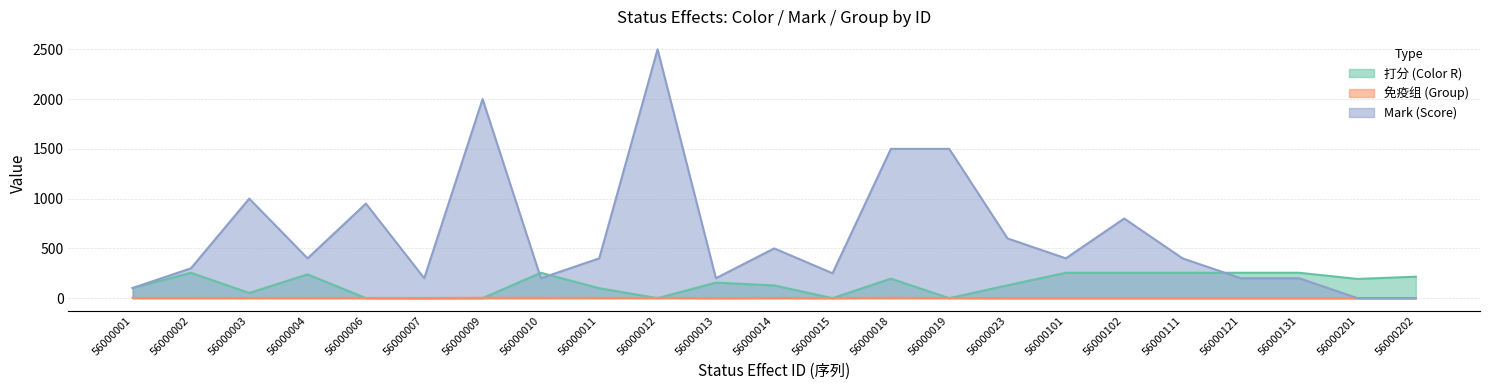

What is the difference between the 免疫组 values at 56000202 and 56000001?

3